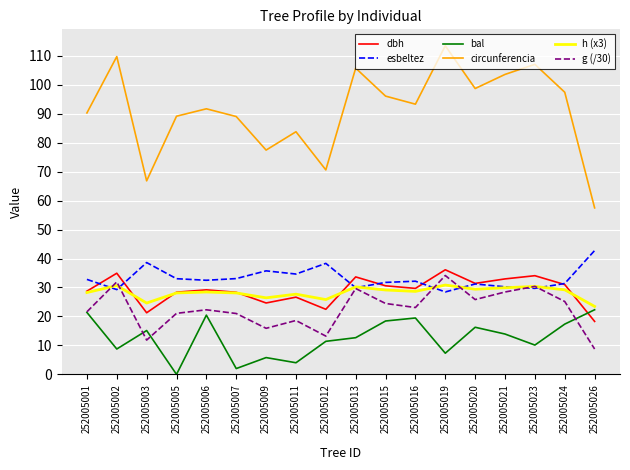

Which series has the largest total across all categories?

circunferencia